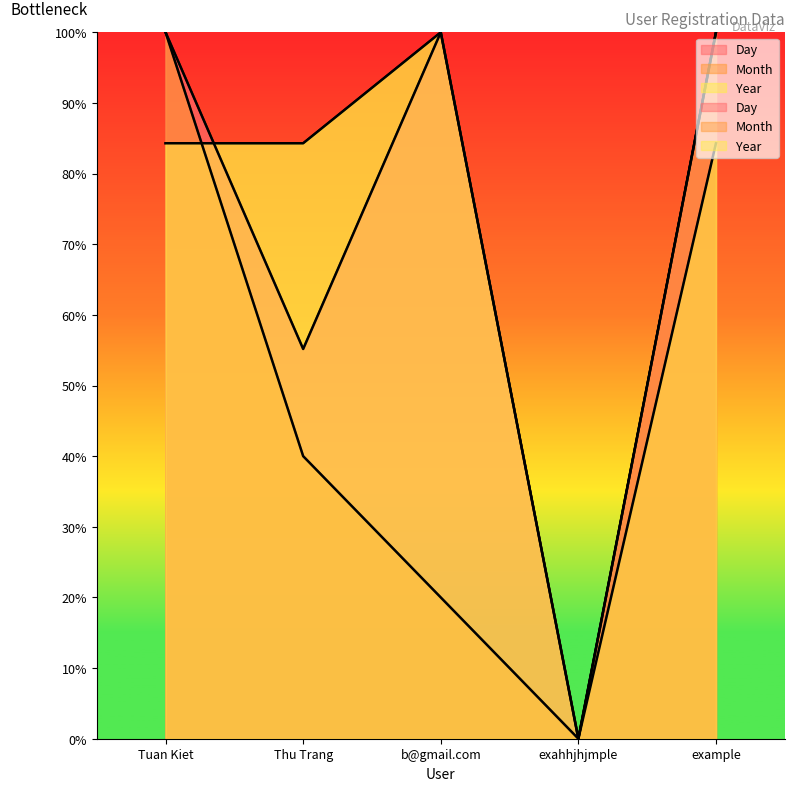

Which series has the largest total across all categories?

Day